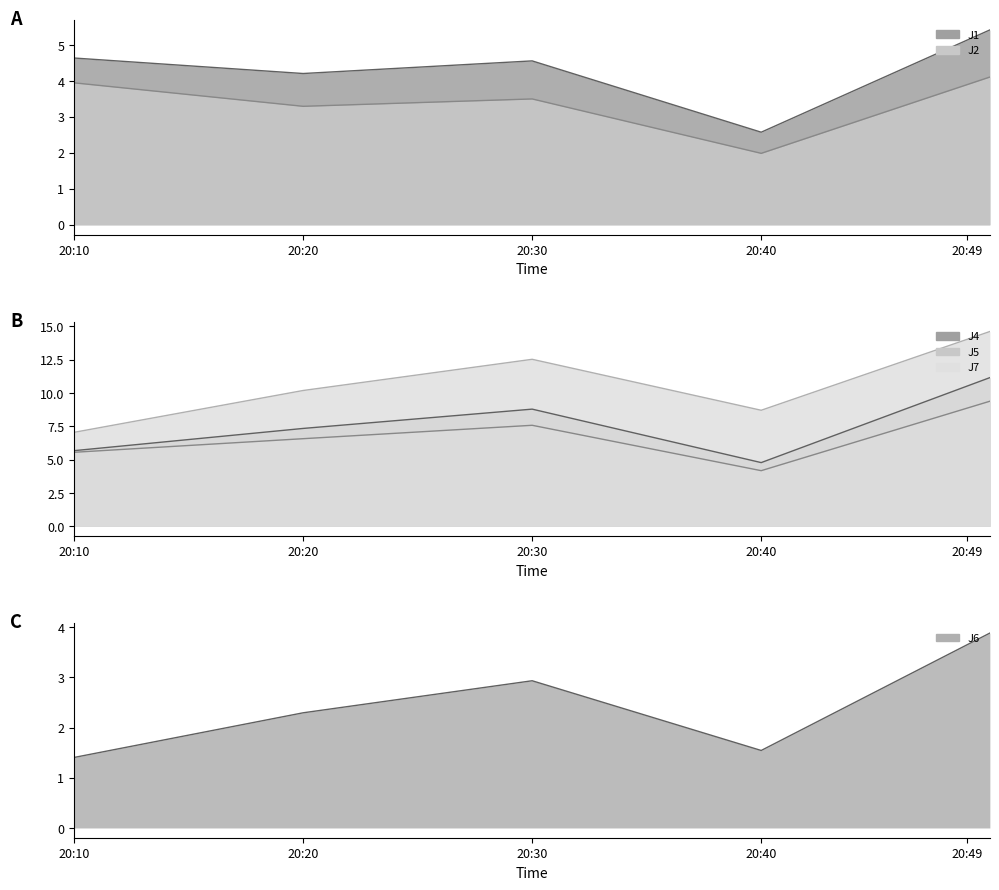

Reading left to right, list all the values displayed in this chart.

J1: 4.6	4.2	4.6	2.6	5.4
J2: 3.9	3.3	3.5	2.0	4.1
J4: 5.7	7.3	8.8	4.8	11.2
J5: 5.6	6.6	7.6	4.2	9.4
J6: 1.4	2.3	2.9	1.5	3.9
J7: 7.1	10.2	12.5	8.7	14.6